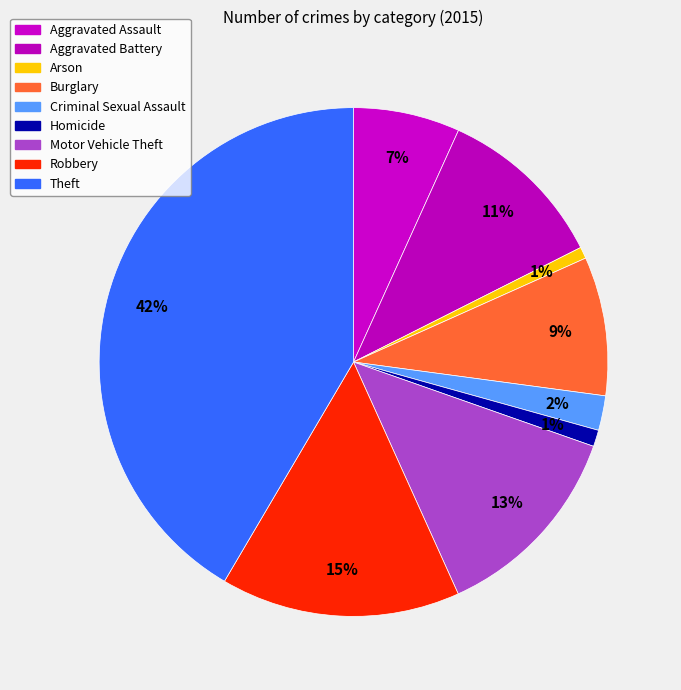

How many segments does this pie chart have?

9